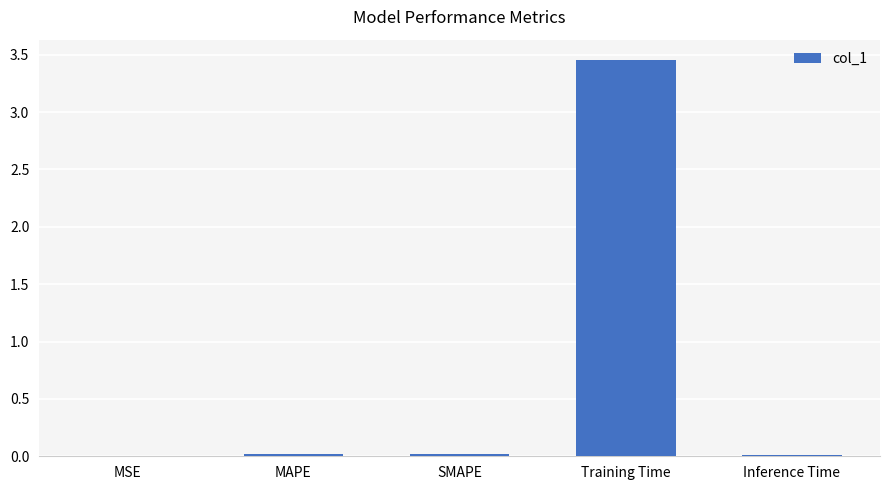

Is it true that the value at Training Time is 5.7?

False